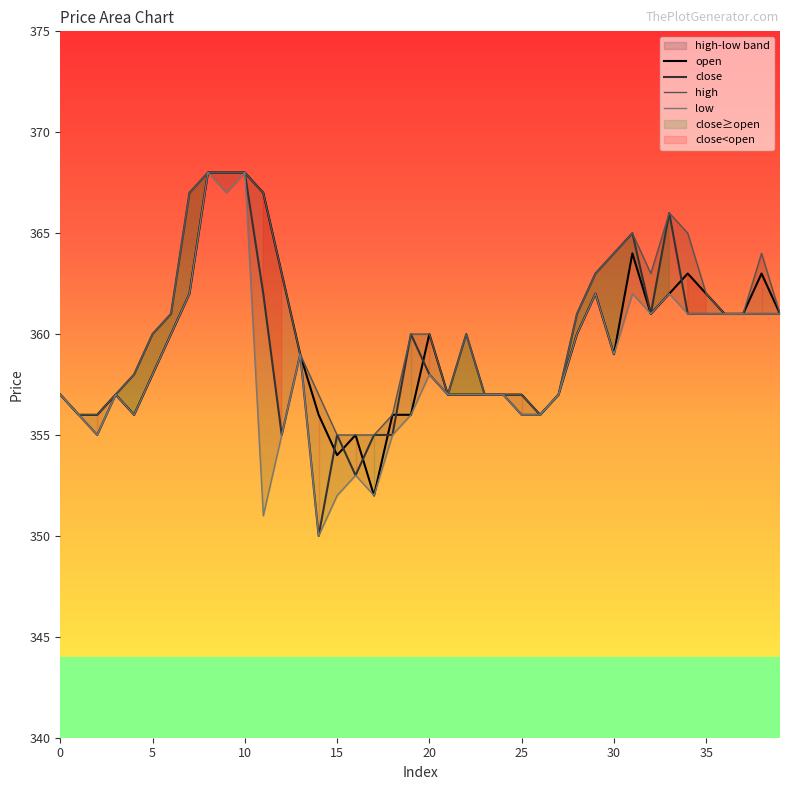

How many intersections are there between close and open?

7